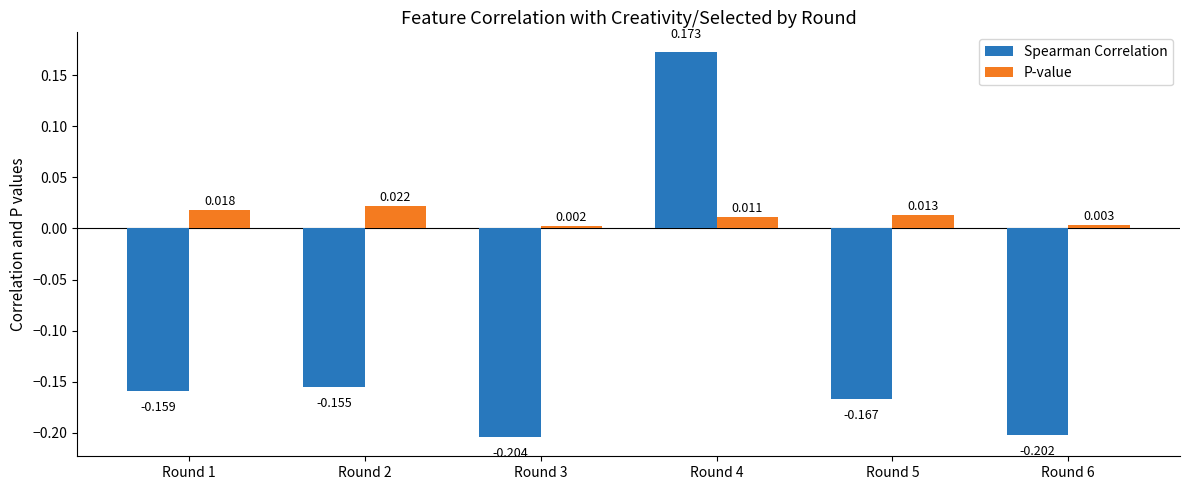

Which series changed the most between Round 4 and Round 5?

Spearman Correlation